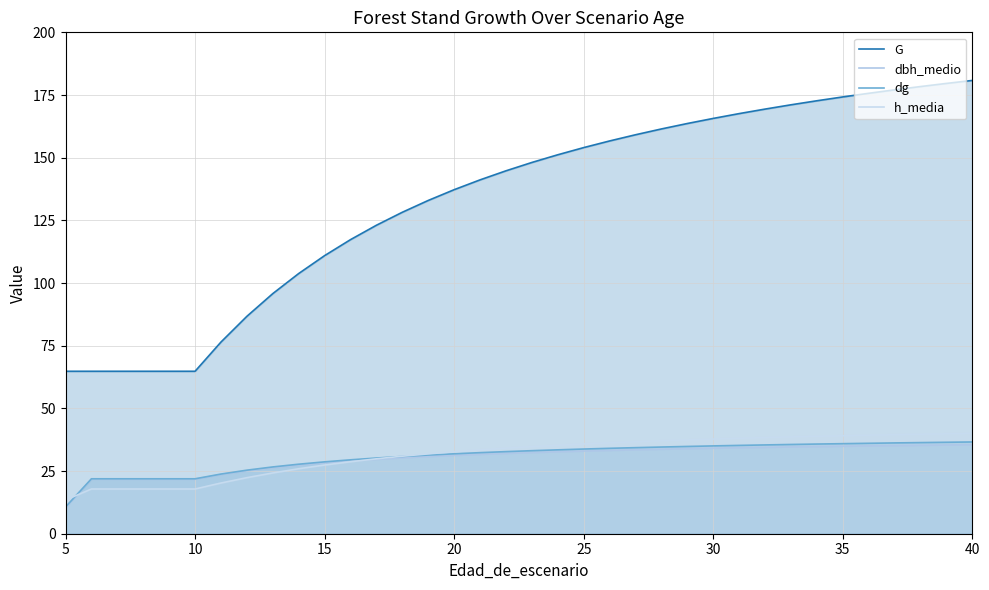

True or false: dbh_medio and G cross at least once.

False